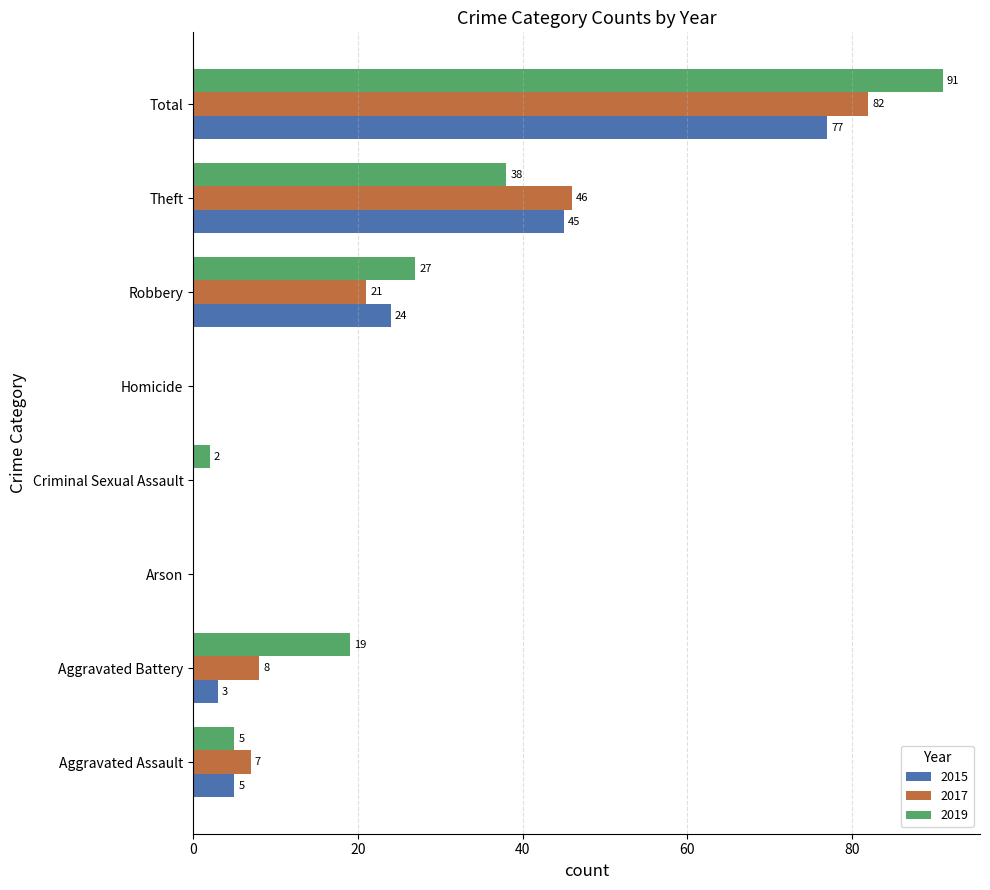

At which category is the sum across all series the highest?

Total